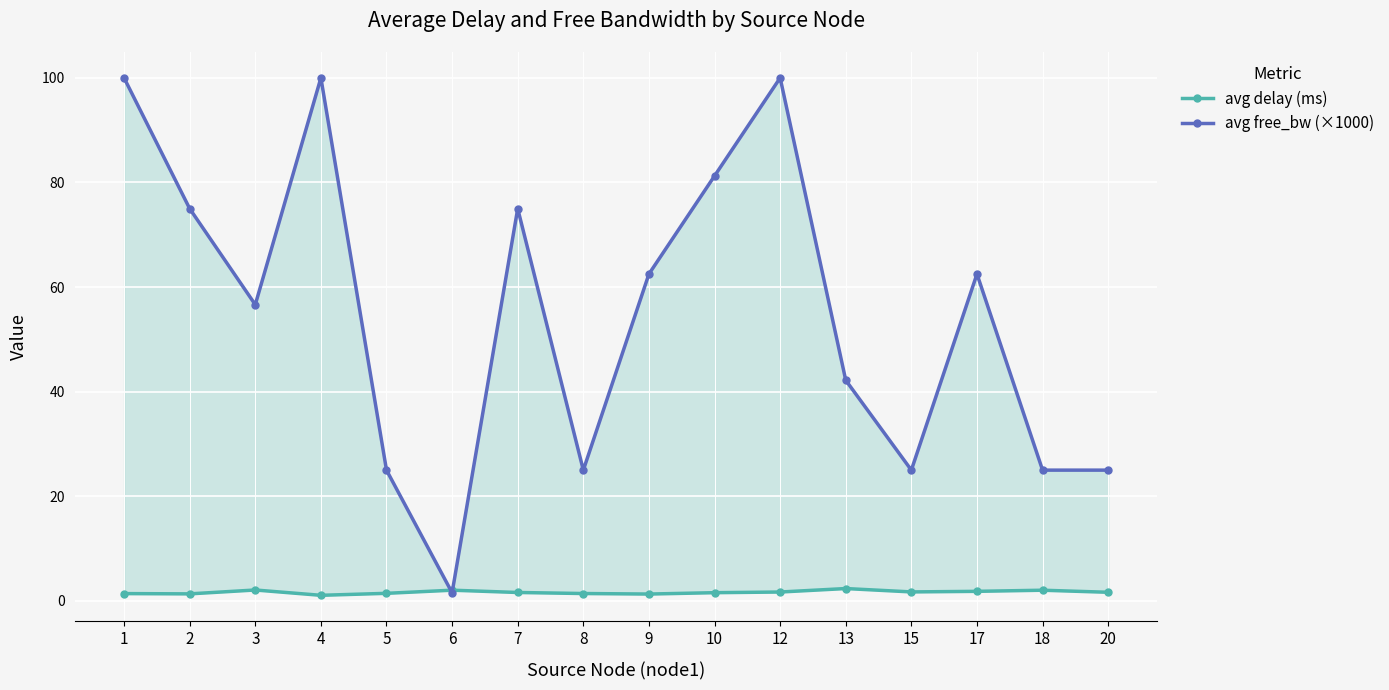

What is the maximum value for avg delay (ms)?

2.4